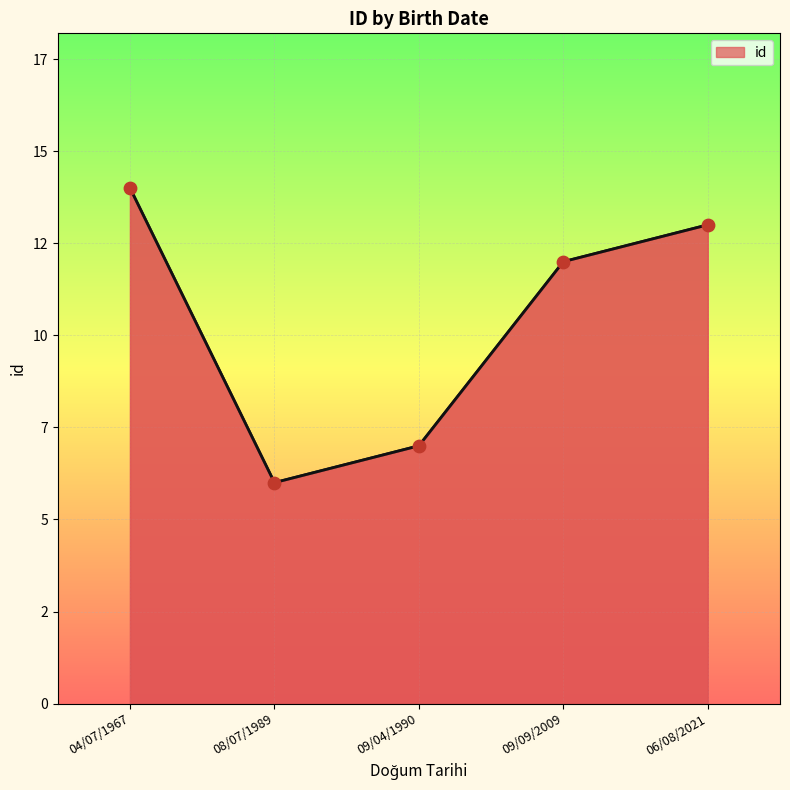

Approximately how many times larger is the value at 08/07/1989 compared to 06/08/2021?

0.5